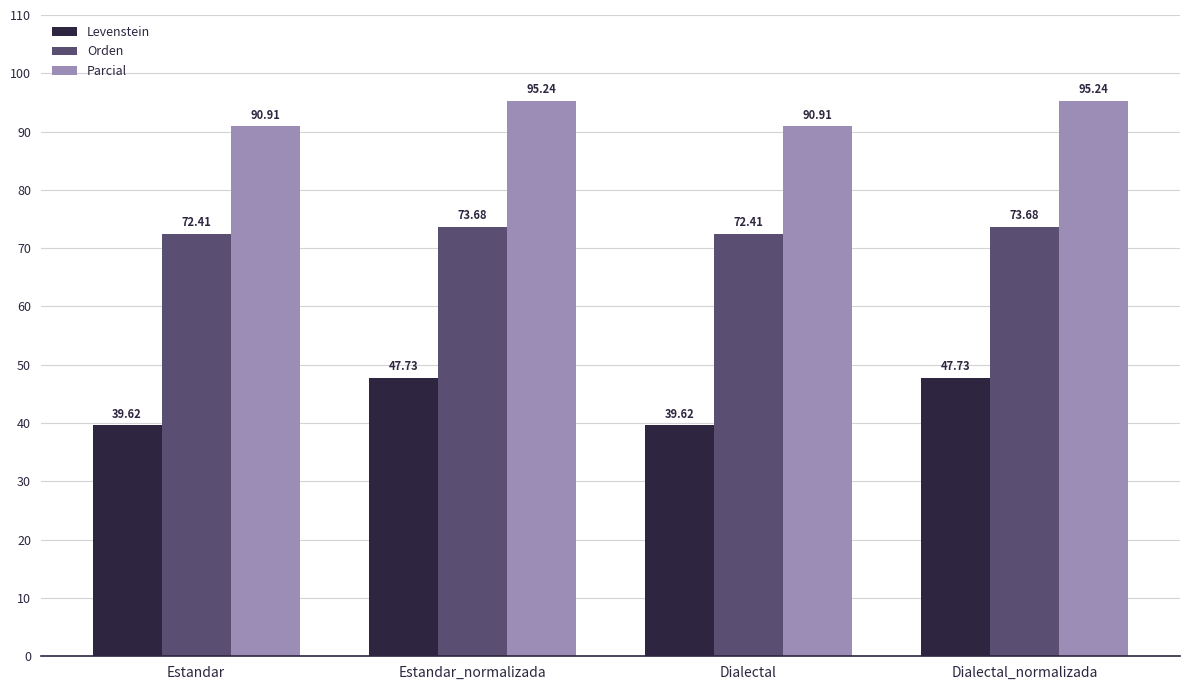

What is the total value across all series at Dialectal_normalizada?

216.6